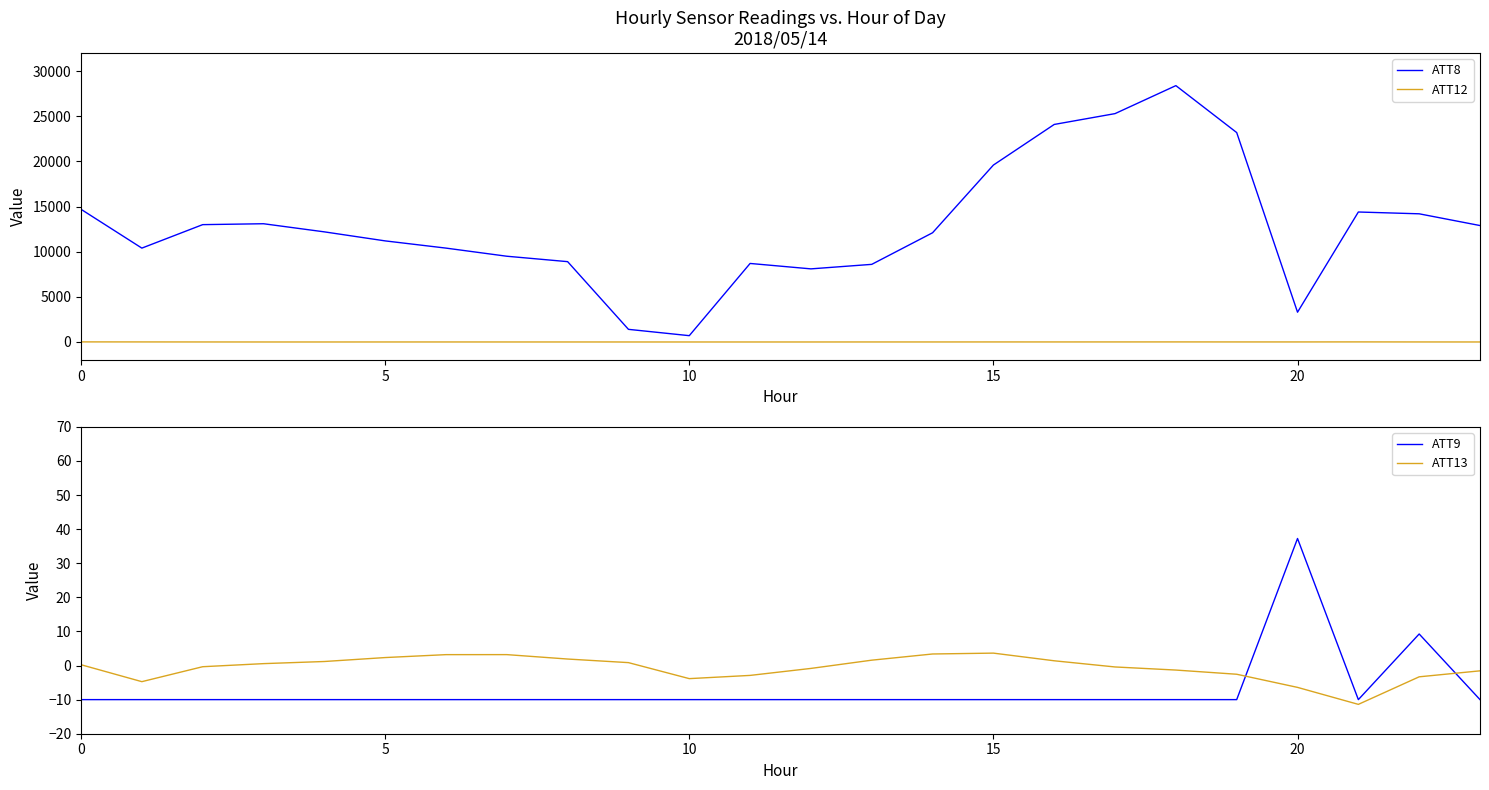

What is the total value across all series at 13?

8594.8